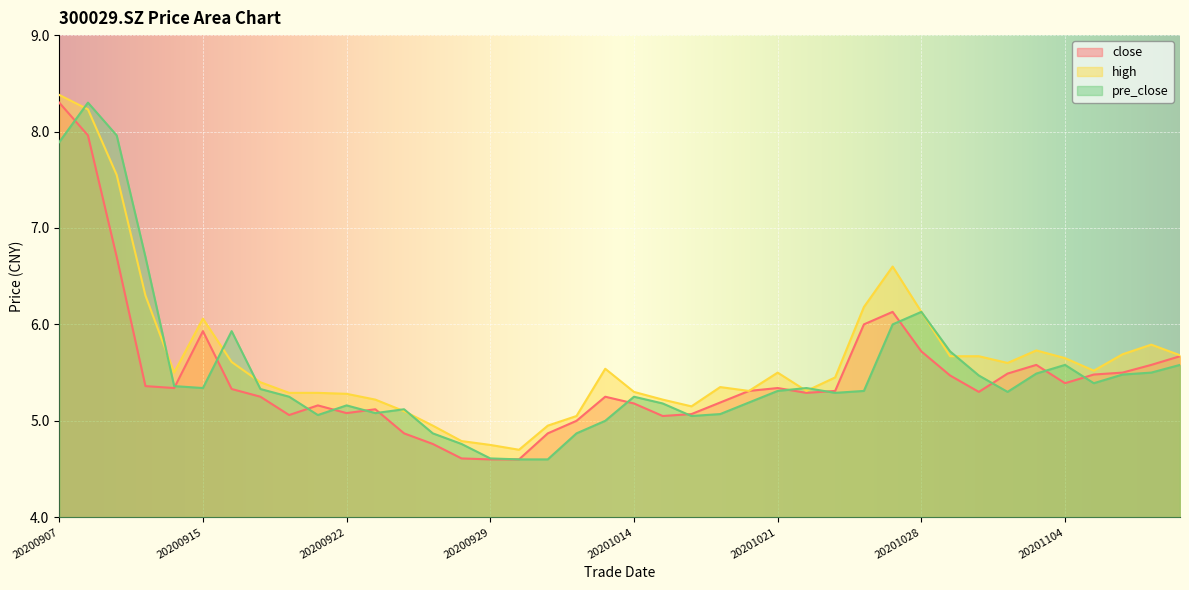

At 20200911, list the series in order from largest to smallest.

high, pre_close, close